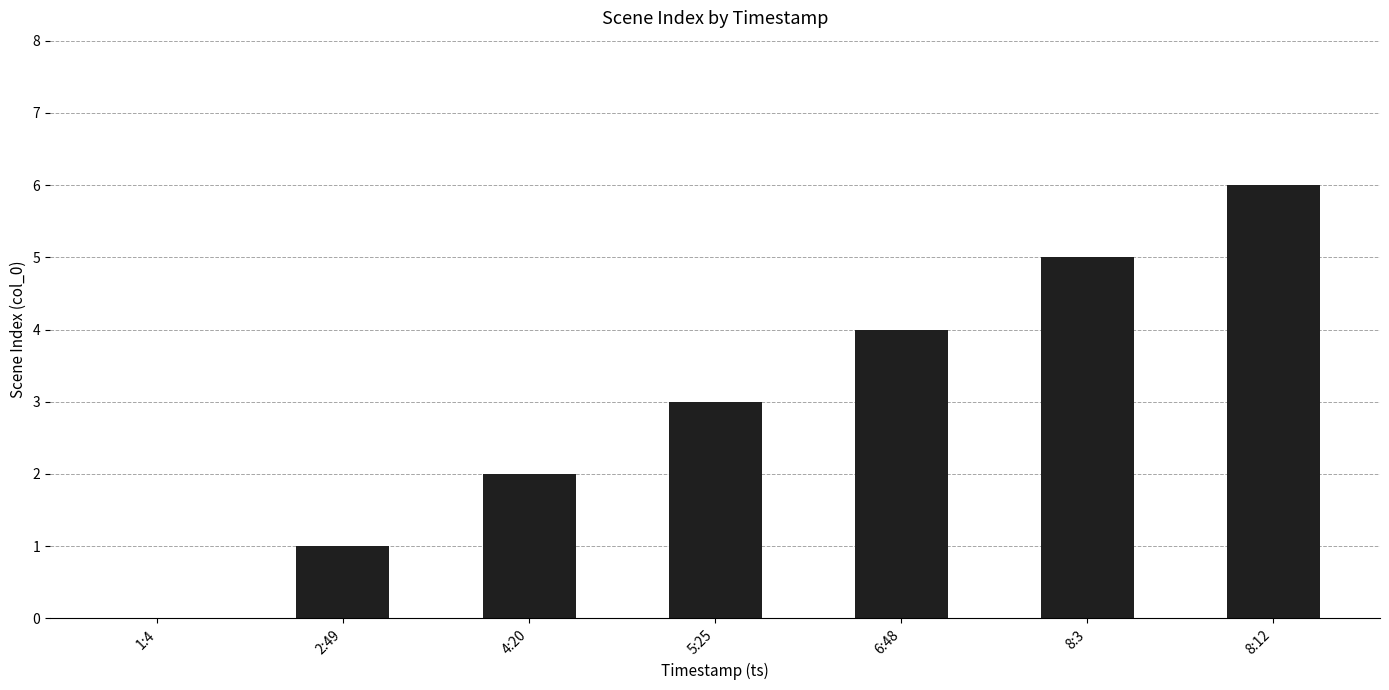

How many data points does each series have?

7